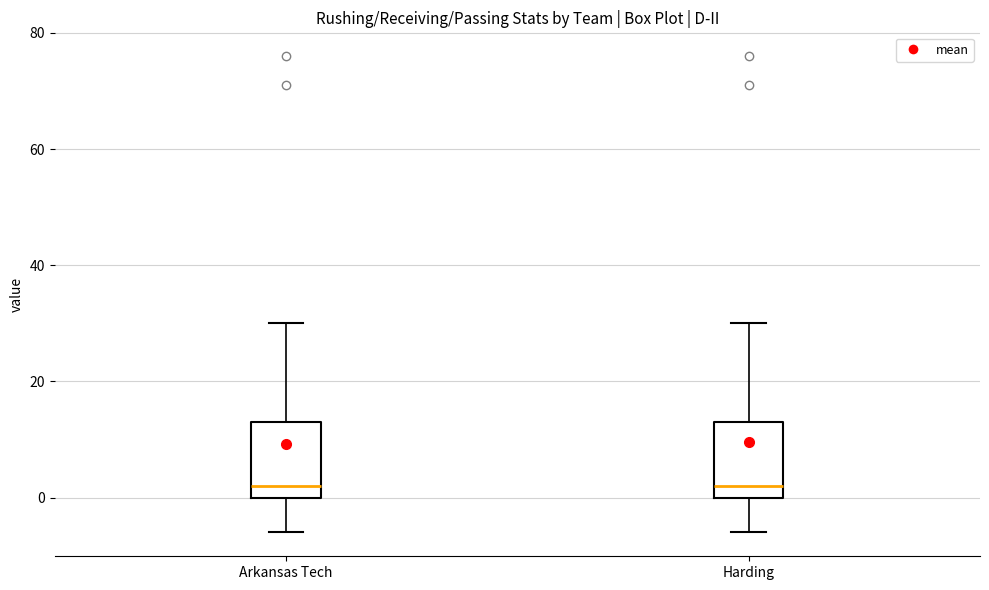

Where is the lower edge of the box for Harding on the y-axis? The values are not printed on the chart, so give them approximately, as read against the axis.

0